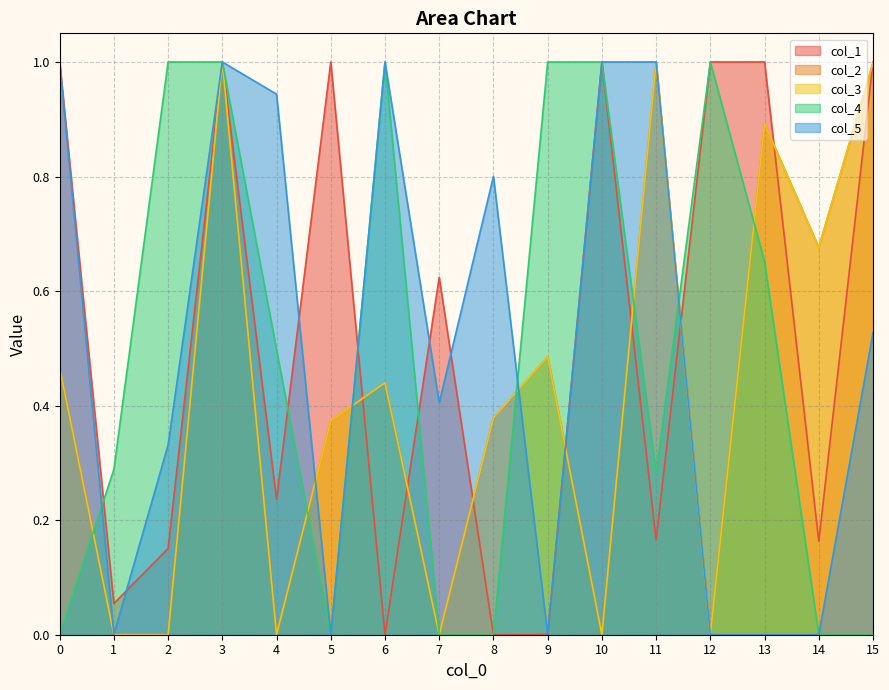

Reading right to left, extract all data points from this chart.

col_1: 15=1.0	14=0.2	13=1.0	12=1.0	11=0.2	10=1.0	9=0.0	8=0.0	7=0.6	6=0.0	5=1.0	4=0.2	3=1.0	2=0.2	1=0.1	0=1.0
col_2: 15=1.0	14=0.7	13=0.9	12=0.0	11=1.0	10=0.0	9=0.5	8=0.4	7=0.0	6=0.4	5=0.4	4=0.0	3=1.0	2=0.0	1=0.0	0=0.5
col_3: 15=1.0	14=0.7	13=0.9	12=0.0	11=1.0	10=0.0	9=0.5	8=0.4	7=0.0	6=0.4	5=0.4	4=0.0	3=1.0	2=0.0	1=0.0	0=0.5
col_4: 15=0.0	14=0.0	13=0.7	12=1.0	11=0.3	10=1.0	9=1.0	8=0.0	7=0.0	6=1.0	5=0.0	4=0.5	3=1.0	2=1.0	1=0.3	0=0.0
col_5: 15=0.5	14=0.0	13=0.0	12=0.0	11=1.0	10=1.0	9=0.0	8=0.8	7=0.4	6=1.0	5=0.0	4=0.9	3=1.0	2=0.3	1=0.0	0=1.0